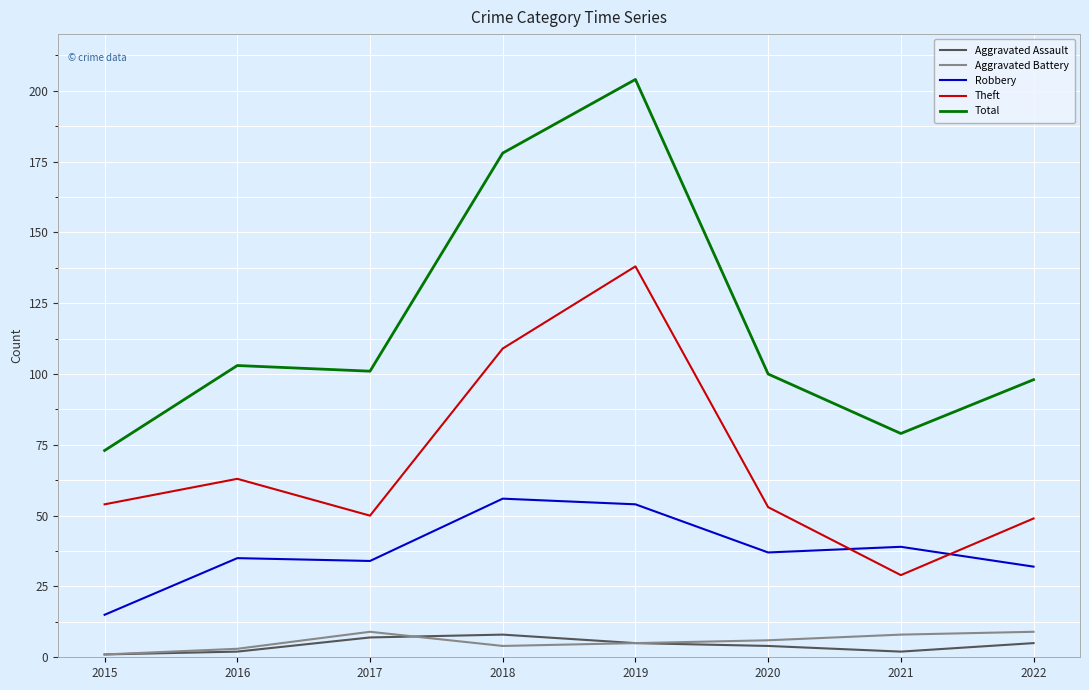

In Total, how many points are lower than both neighbors (excluding endpoints)?

2